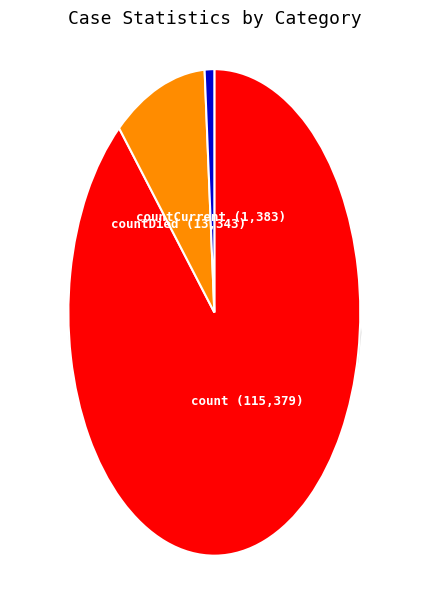

Count the number of slices in the pie.

3